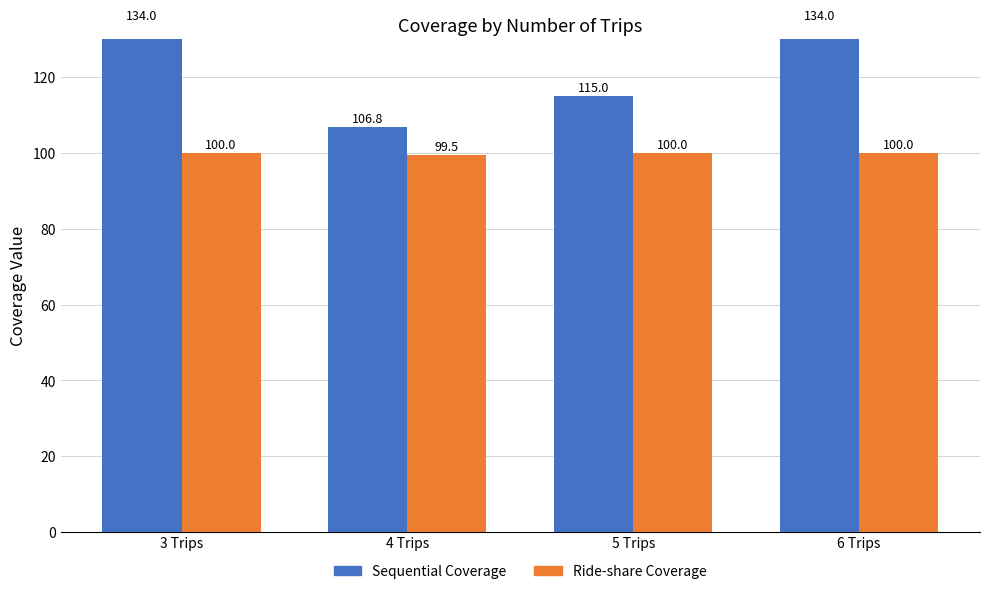

What is the difference between the maximum and minimum values in the Sequential Coverage series?

27.2